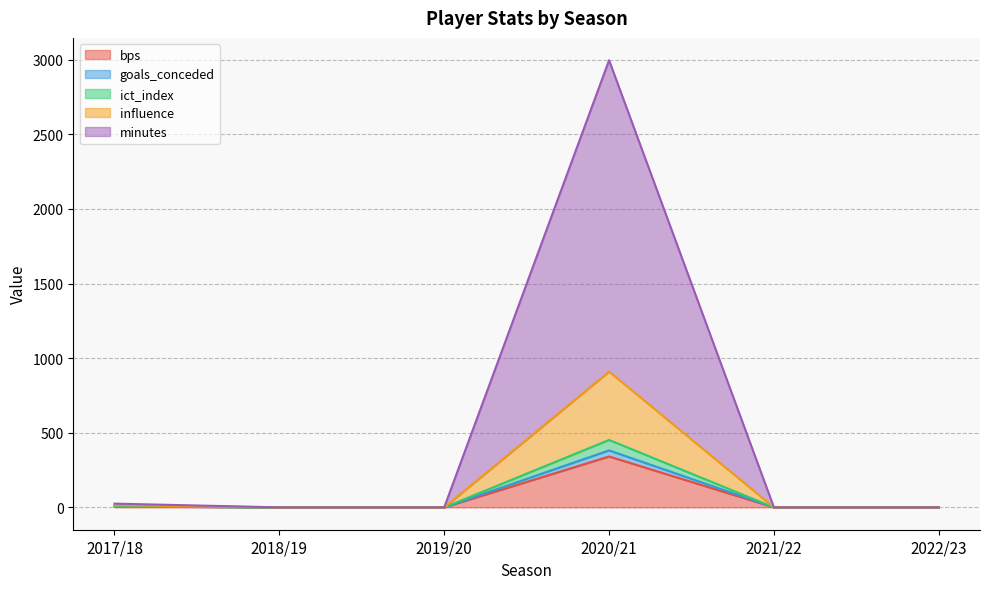

What position from the right is 2017/18?

6